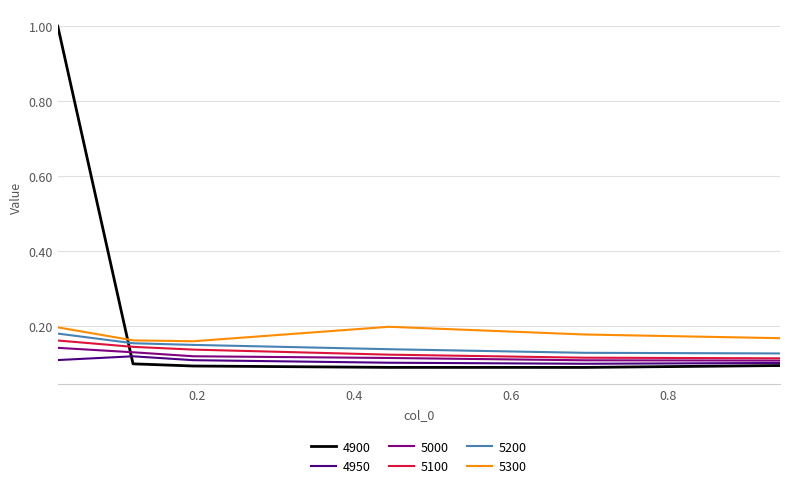

Which series has the largest range (max minus min)?

4900